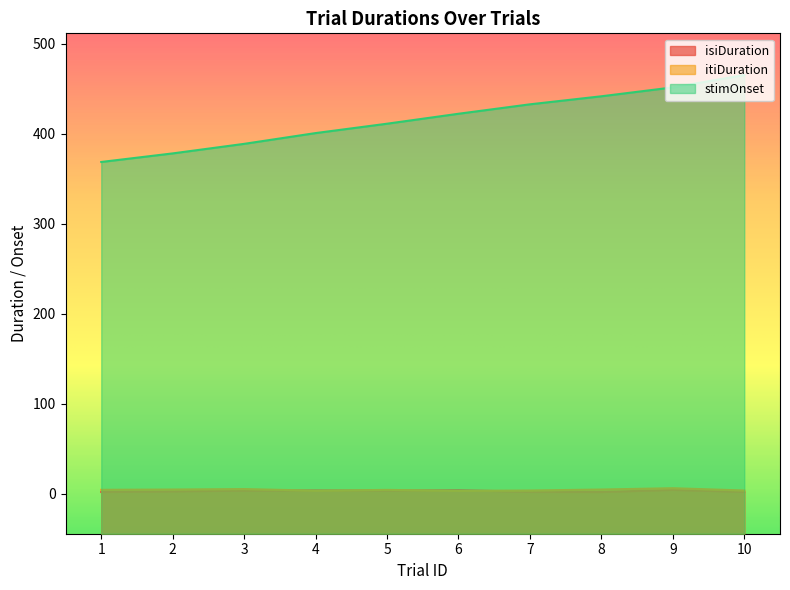

At which label does isiDuration first exceed 3?

3